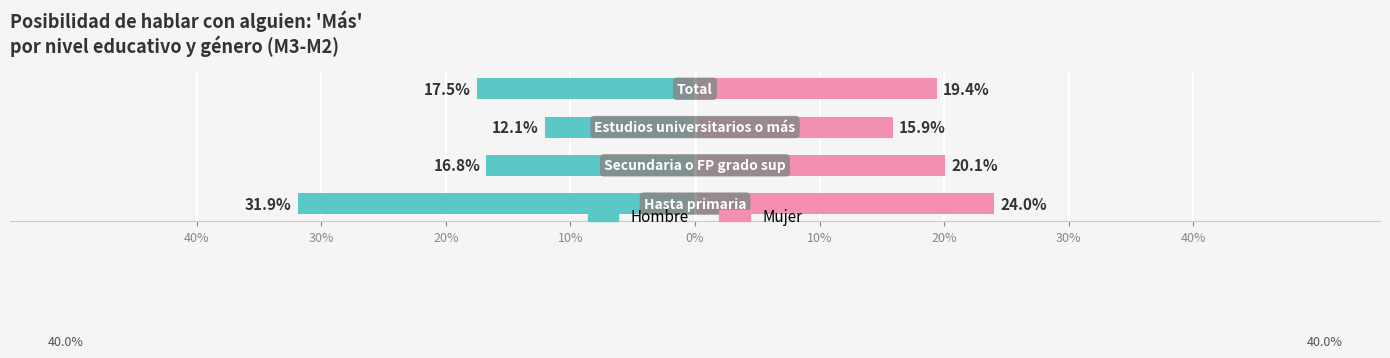

Read the Hombre value at 20%.

-0.1